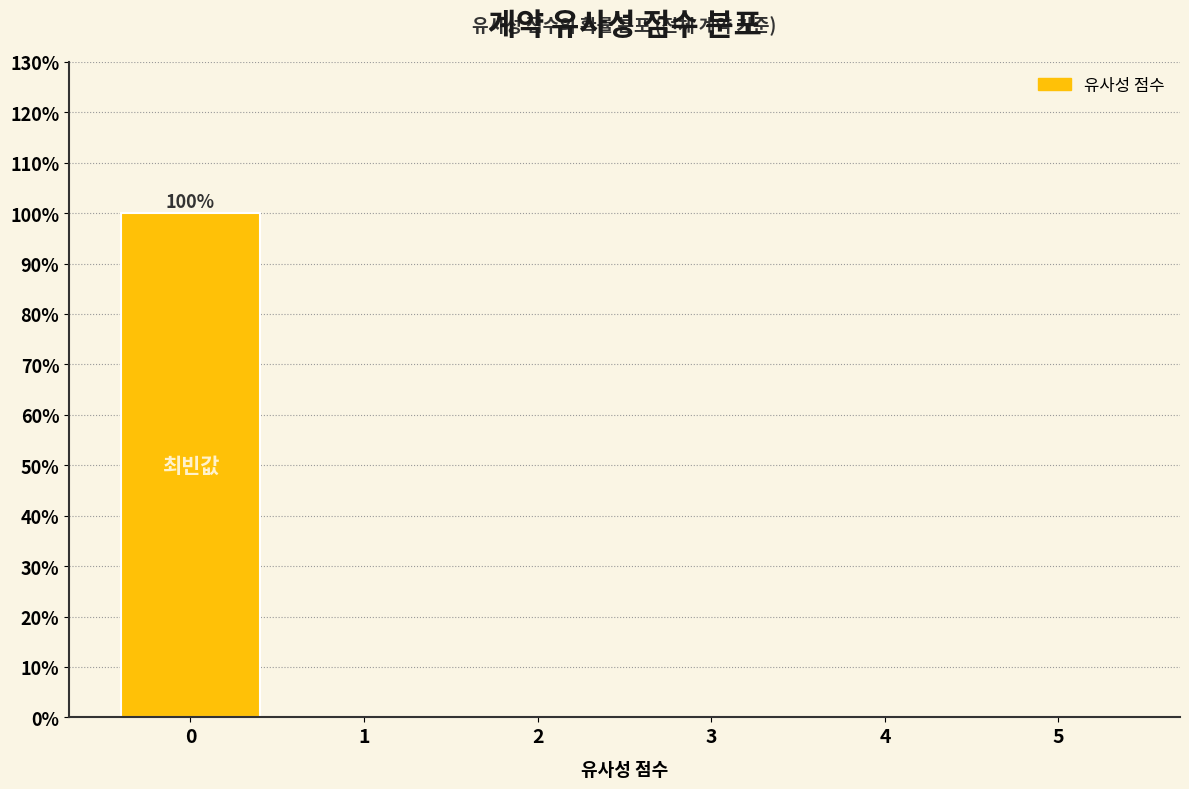

Reading left to right, extract all data points from this chart.

0=100	1=0	2=0	3=0	4=0	5=0